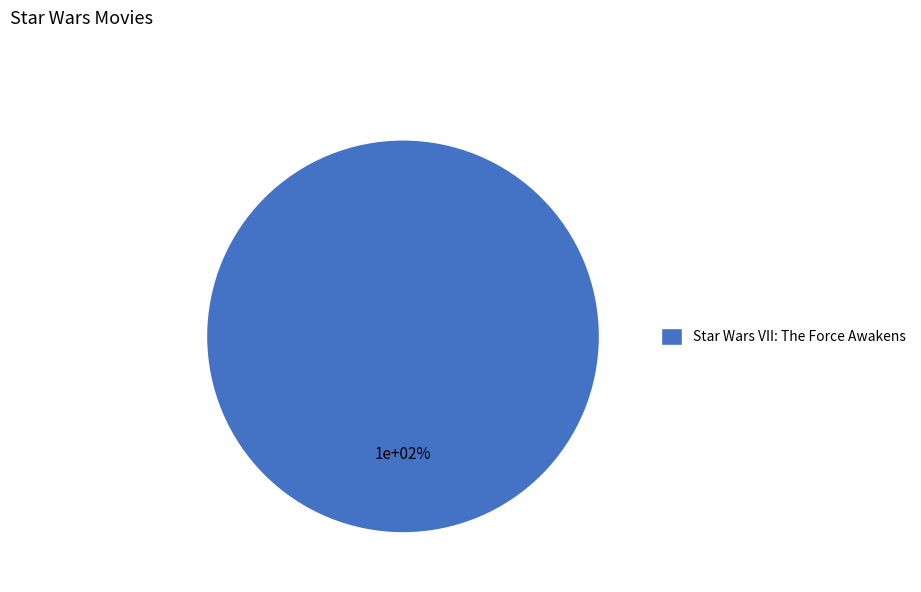

What portion of the pie excludes Rogue One: A Star Wars Story?

100.0%